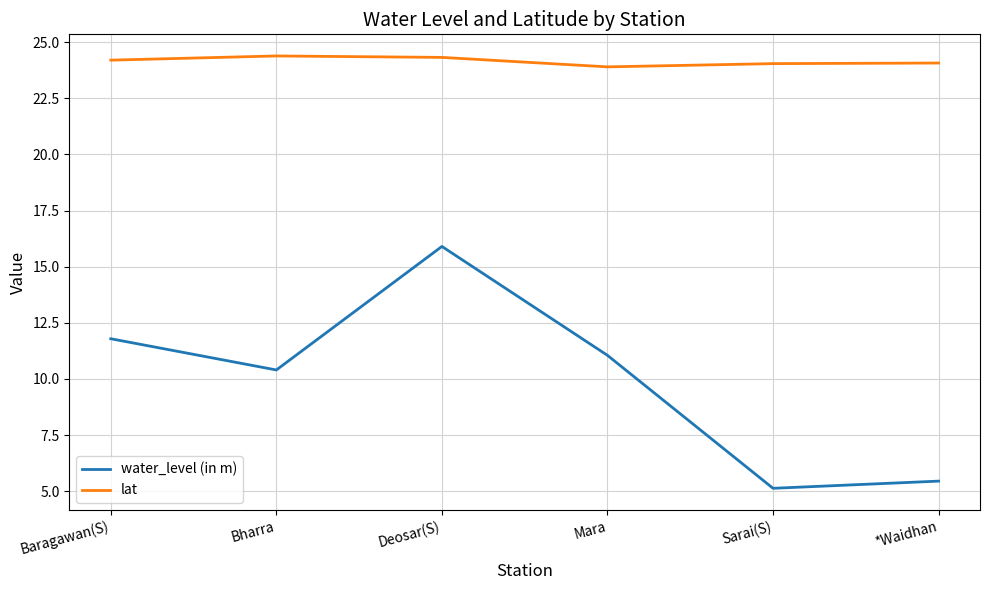

At which category is the sum across all series the highest?

Deosar(S)